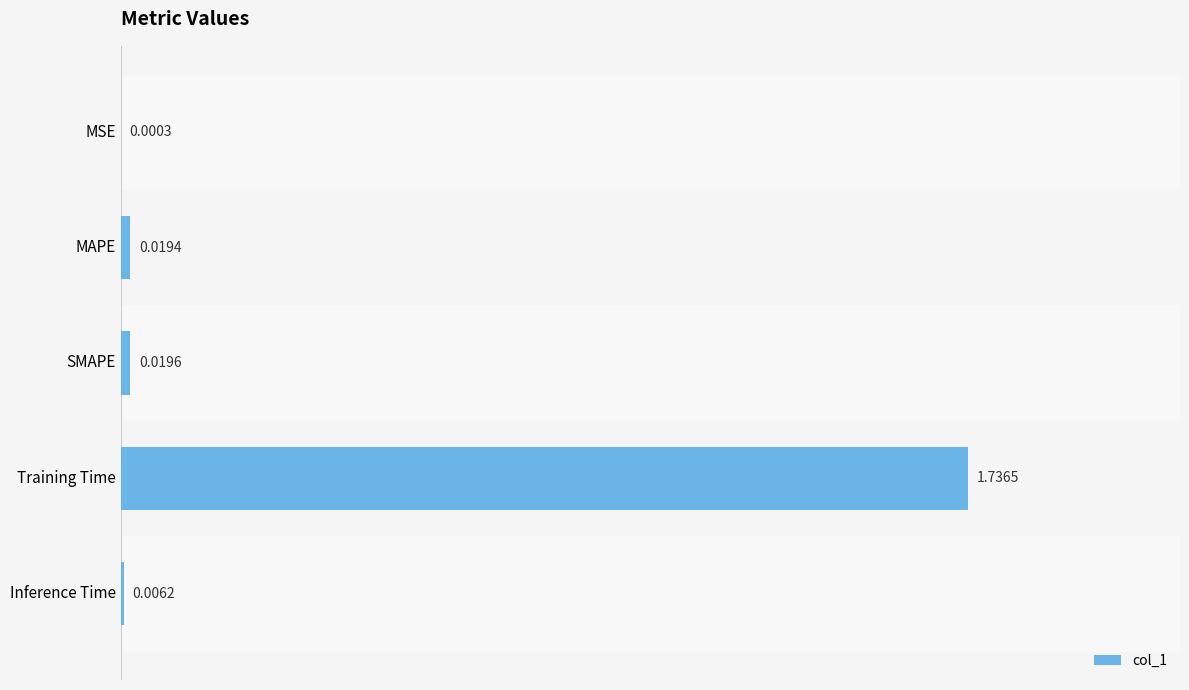

Which has a higher value, Inference Time or Training Time?

Training Time